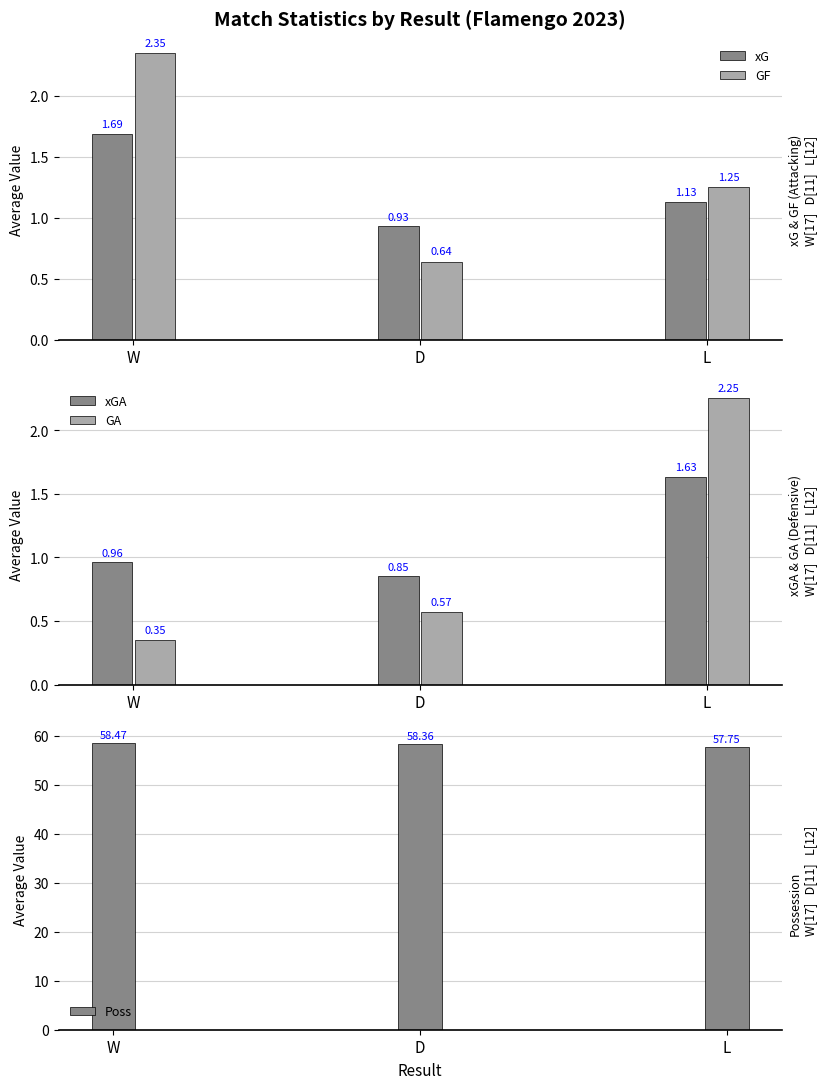

The value of xG at D is 0.9. True or false?

True